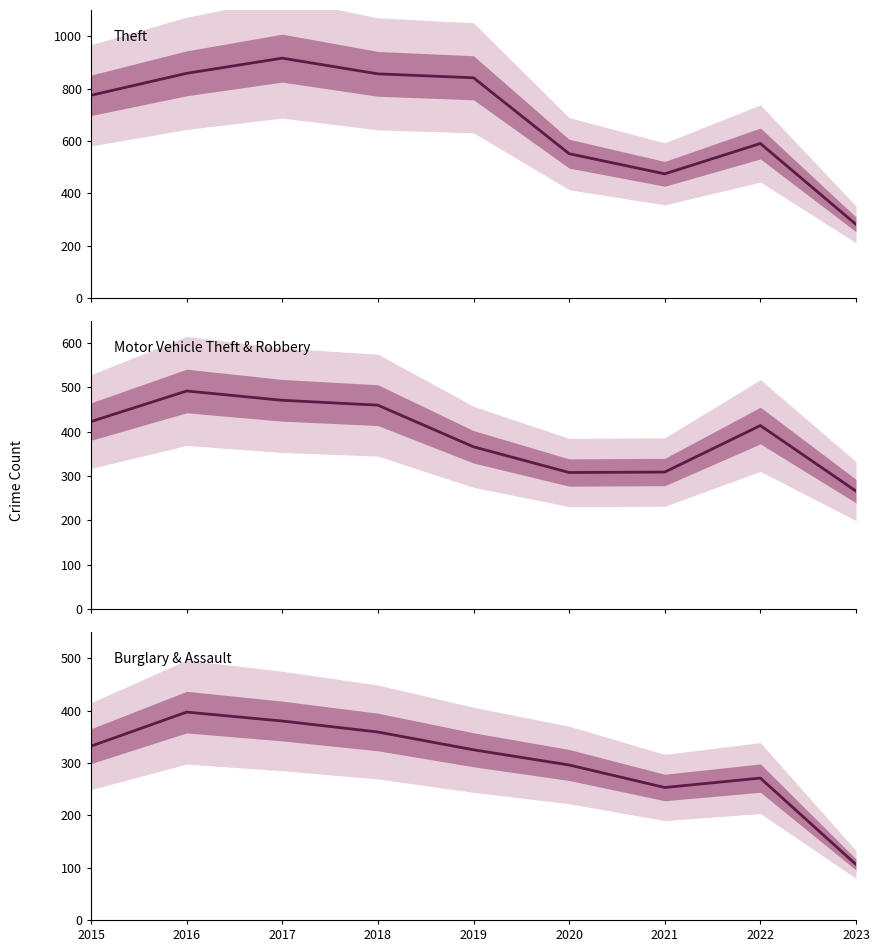

Where does the Theft series first go above 774?

2016